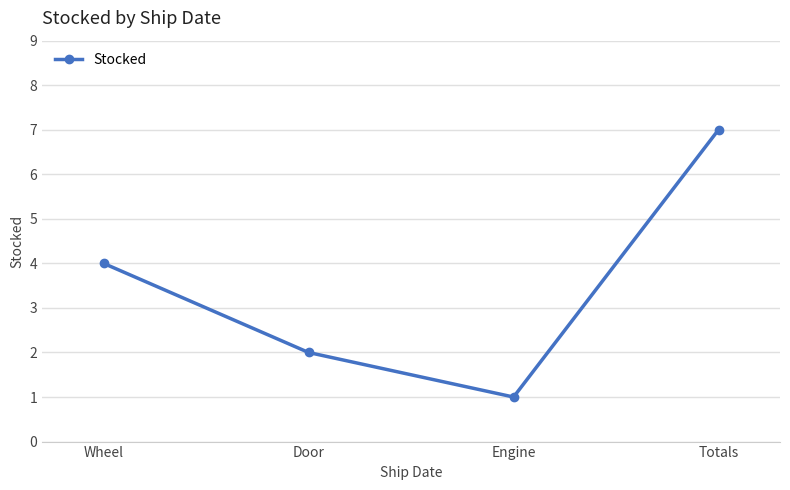

What is the sum of the values at Totals and Engine?

8